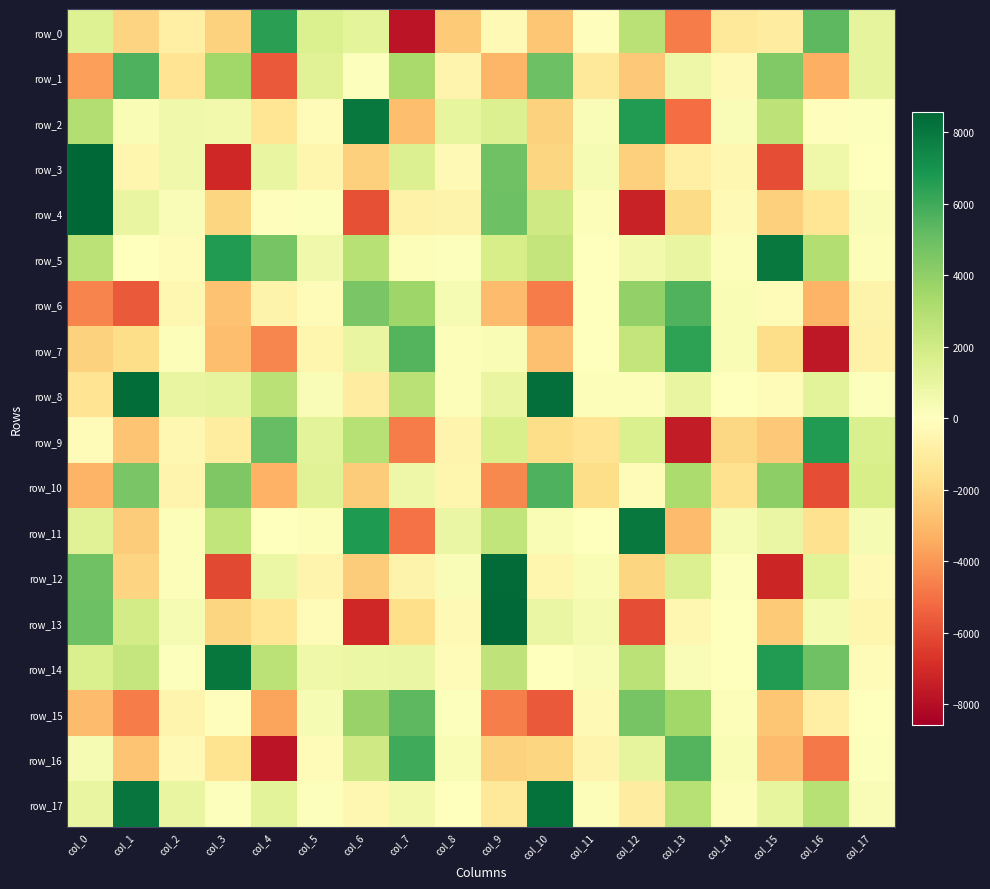

Reading left to right, what are all the values shown in this chart?

row_0: 1416.1	-2112.8	-829.1	-2156.9	6437.7	1585.3	1175.7	-7822.2	-2424.5	-270.8	-2611.2	-100.1	2803.2	-4701.8	-1157.3	-967.2	5313.5	1105.3
row_1: -3790.9	5659.0	-1459.7	3511.8	-5642.2	1400.0	112.4	3291.1	-566.0	-3139.0	4901.3	-1168.8	-2509.4	790.4	-312.6	4393.9	-3342.5	1117.8
row_2: 2948.6	288.2	626.1	563.9	-1369.0	-158.4	7954.4	-2842.8	1027.4	1535.2	-2152.5	210.1	6678.9	-5092.9	247.0	2675.8	-97.1	103.4
row_3: 8570.7	-479.0	637.7	-7122.1	972.0	-507.7	-2245.7	1478.4	-293.2	4883.2	-2020.1	368.7	-2210.8	-809.1	-461.2	-5974.1	703.9	-30.8
row_4: 8560.4	942.9	233.1	-2072.8	-71.0	116.0	-5924.1	-670.4	-619.4	4920.2	2016.3	172.9	-7320.9	-1815.5	-323.0	-2238.3	-1371.3	230.9
row_5: 2725.1	9.3	-207.1	6664.0	4678.0	646.7	2823.5	195.0	80.0	1779.4	2447.7	50.9	594.4	951.5	148.6	7945.4	3003.8	155.0
row_6: -4522.1	-5666.7	-434.5	-2705.3	-669.5	-187.1	4567.1	3577.4	371.5	-2918.3	-4706.3	45.7	3886.1	5586.5	330.2	-147.8	-3157.4	-634.7
row_7: -2198.7	-1779.8	179.0	-2834.0	-4475.8	-534.0	949.5	5557.2	193.2	278.1	-2762.7	63.1	2467.7	6378.9	306.2	-1764.9	-7685.2	-693.1
row_8: -1430.2	8314.0	957.4	1077.1	2784.9	264.0	-963.5	2794.2	188.7	956.5	8272.3	178.7	163.0	994.8	18.2	-254.1	1230.1	104.0
row_9: -196.6	-2658.0	-416.9	-1056.5	5115.9	1270.3	2832.7	-4688.2	-596.0	1682.9	-1807.6	-1453.7	1649.4	-7524.6	-1957.7	-2492.5	6688.7	1647.7
row_10: -3205.2	4592.3	-598.5	4481.0	-3255.6	1341.3	-2391.8	749.0	-498.1	-4356.1	5677.8	-1807.3	-197.5	3164.7	-1563.2	4048.6	-5971.1	1792.8
row_11: 1366.6	-2396.6	135.5	2492.5	-16.0	194.2	6751.2	-5008.2	936.6	2532.1	282.5	8.6	7948.5	-2906.3	375.6	924.6	-1560.4	384.0
row_12: 4822.2	-2132.5	146.4	-6135.6	833.0	-586.9	-2372.6	-656.5	224.2	8401.7	-507.6	330.0	-2036.6	1507.7	119.6	-7179.9	1294.2	-287.5
row_13: 4894.1	1937.2	370.9	-2011.4	-1390.3	-231.8	-7130.1	-1714.3	-302.0	8469.8	933.9	414.4	-6016.3	-457.5	-7.6	-2448.4	421.6	-486.9
row_14: 1672.6	2389.5	126.7	7978.1	2679.7	673.0	860.5	914.8	-167.4	2591.9	44.0	260.7	2692.2	241.9	66.5	6671.2	4850.4	-186.2
row_15: -2904.4	-4698.7	-575.1	-129.1	-3642.5	362.5	3810.8	5337.3	118.3	-4660.5	-5653.2	-320.0	4648.2	3490.8	177.1	-2548.5	-864.0	-4.2
row_16: 361.2	-2663.7	-268.7	-1478.2	-7768.5	-196.0	2054.7	6005.5	329.3	-2188.4	-2024.2	-597.9	1099.7	5504.3	321.9	-2901.5	-4791.9	133.8
row_17: 962.9	8097.4	946.0	120.7	1235.4	91.2	-421.3	571.8	52.6	-1272.0	8211.3	187.9	-960.4	2843.4	173.9	1012.0	2816.6	250.7